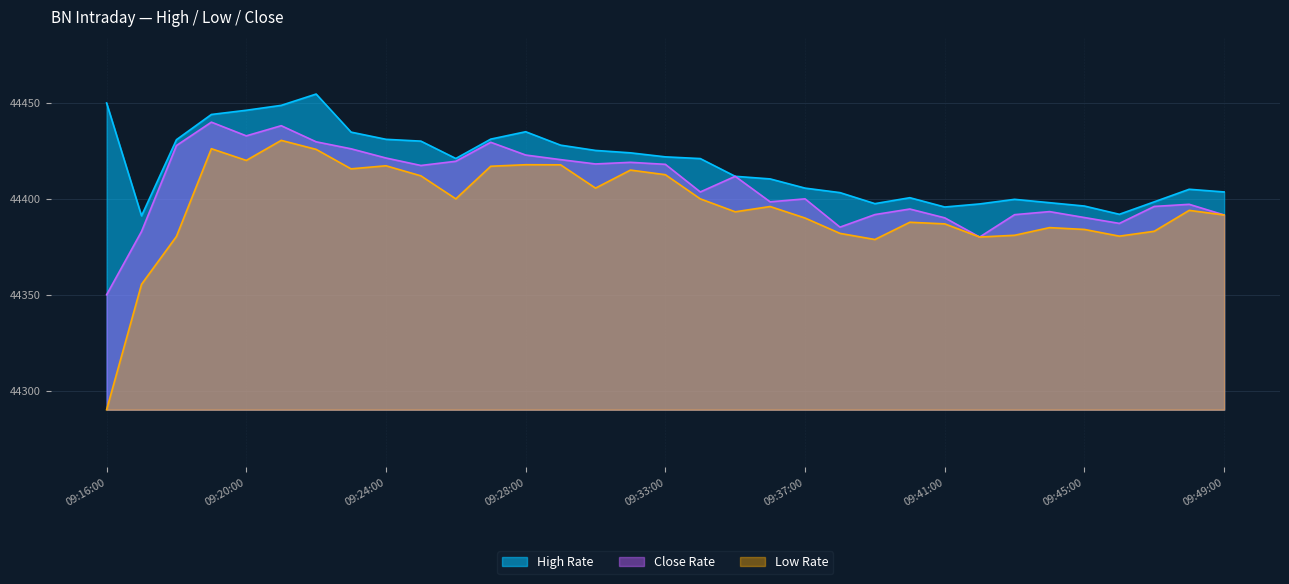

Rank the categories by Close Rate value from highest to lowest.

09:19:00, 09:21:00, 09:20:00, 09:22:00, 09:27:00, 09:18:00, 09:23:00, 09:28:00, 09:24:00, 09:30:00, 09:26:00, 09:32:00, 09:31:00, 09:33:00, 09:25:00, 09:35:00, 09:34:00, 09:37:00, 09:36:00, 09:48:00, 09:47:00, 09:40:00, 09:44:00, 09:39:00, 09:43:00, 09:49:00, 09:45:00, 09:41:00, 09:46:00, 09:38:00, 09:17:00, 09:42:00, 09:16:00